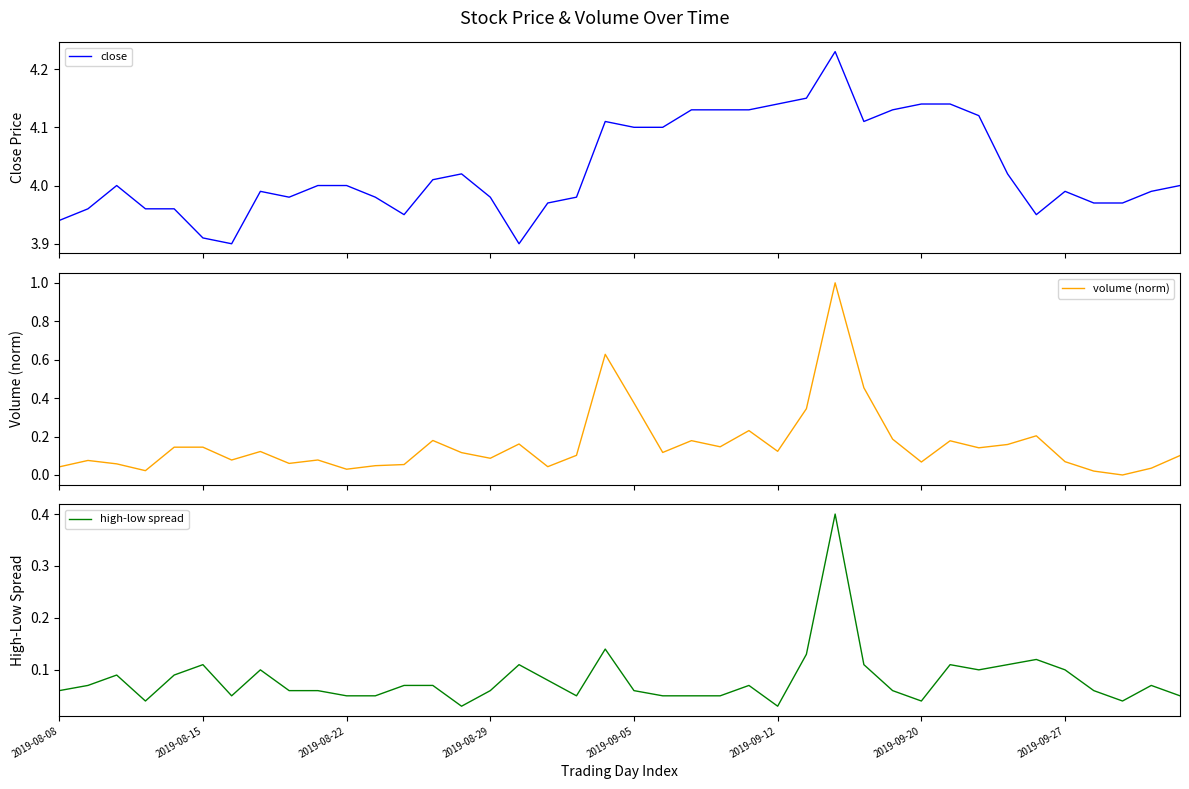

What is the highest value of the volume (norm) series?

1.0